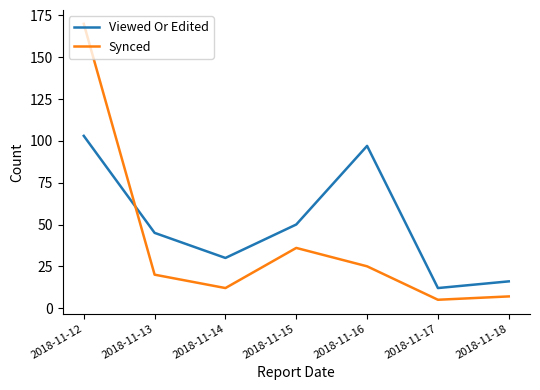

Reading left to right, transcribe all the data shown in this chart.

Viewed Or Edited: 103	45	30	50	97	12	16
Synced: 170	20	12	36	25	5	7